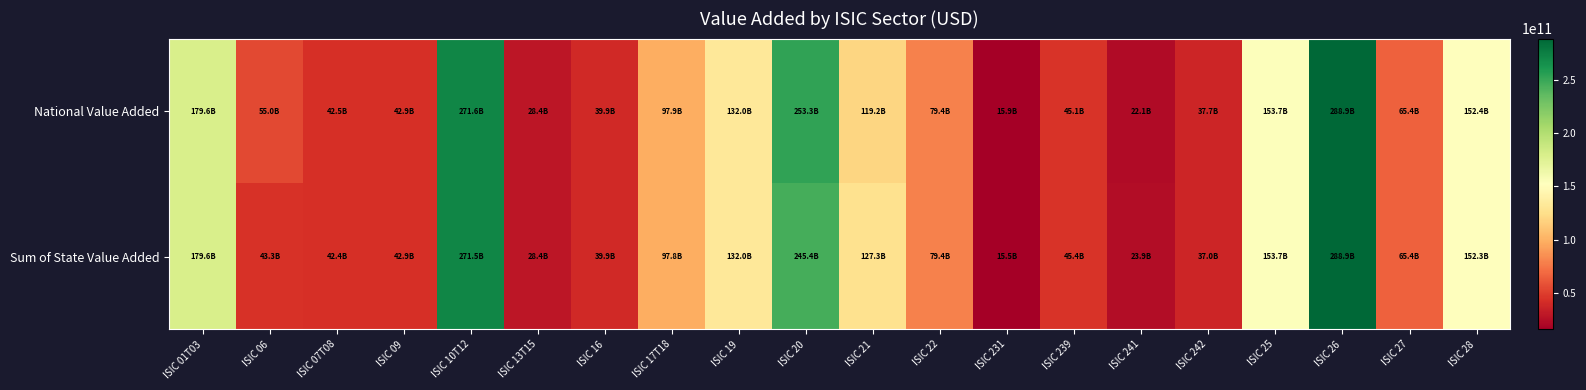

At how many categories does at least one series exceed 134130177467?

6